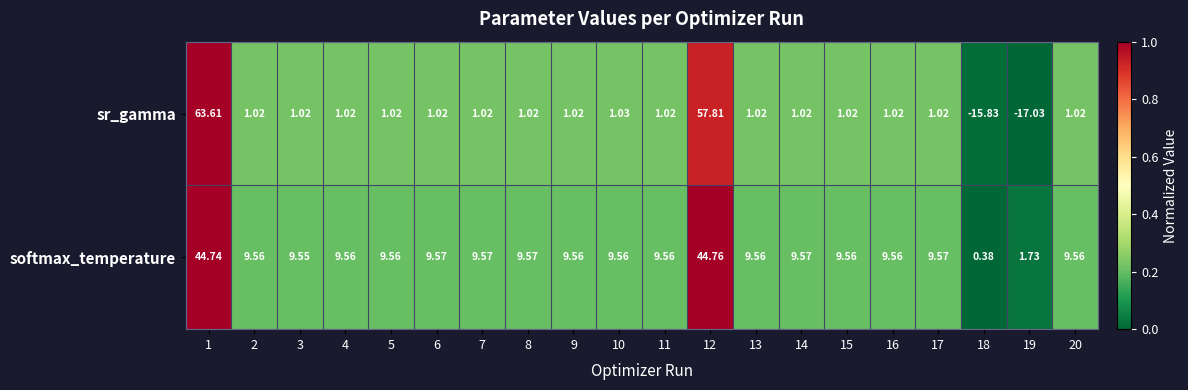

List the series in order of their overall mean, highest first.

softmax_temperature, sr_gamma